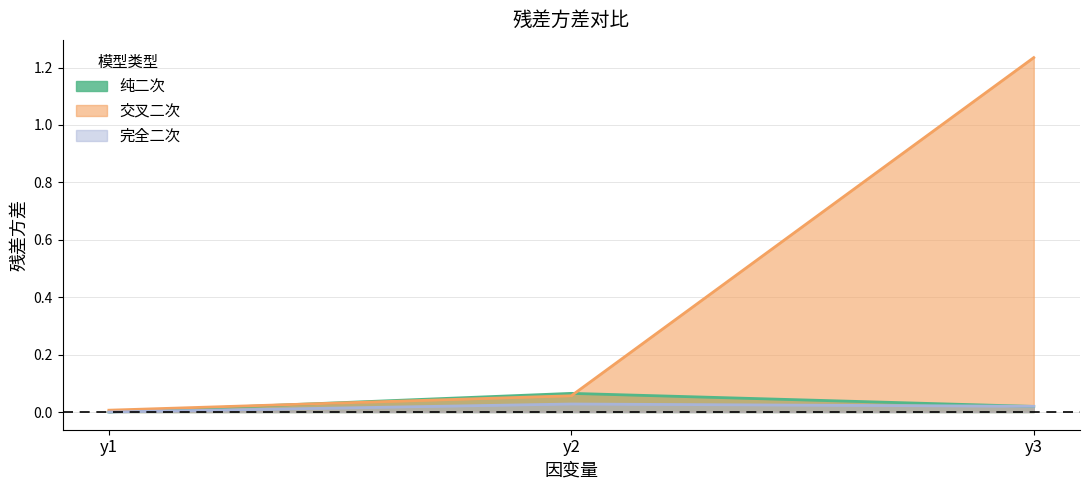

List the labels in order of 完全二次 value, smallest first.

y1, y3, y2